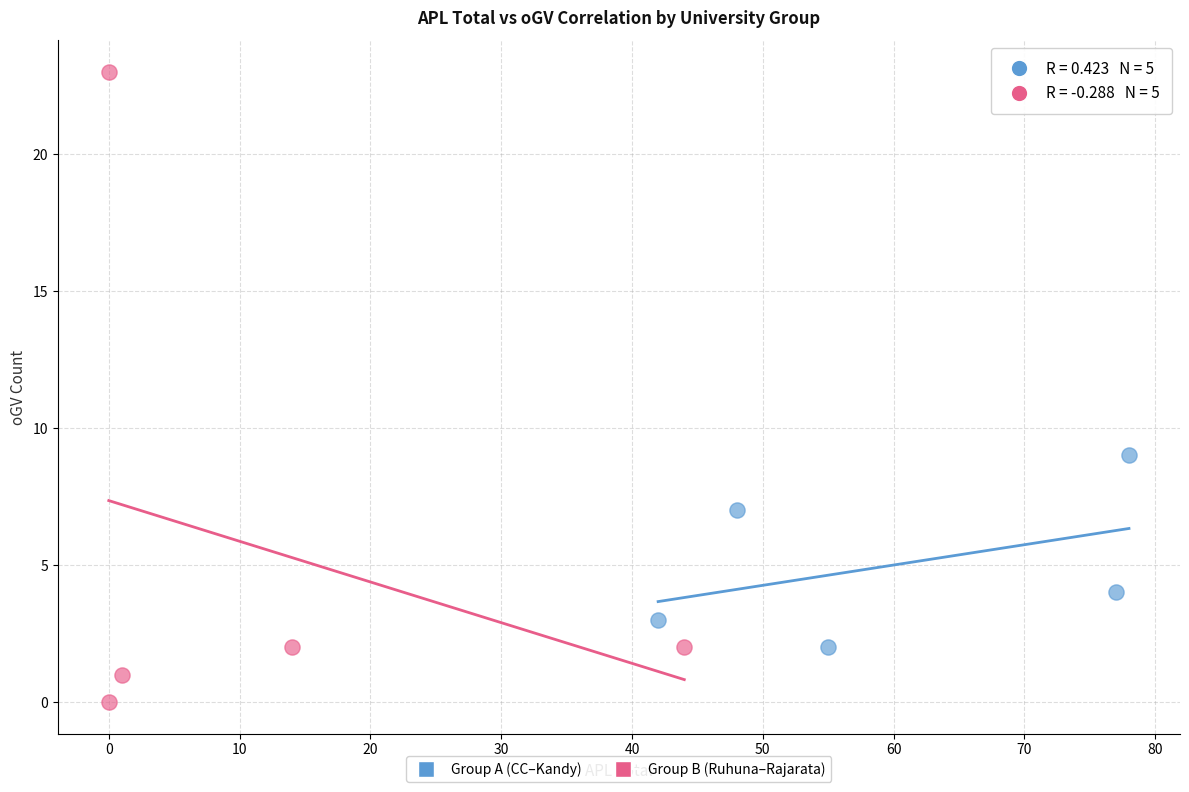

Which series has the largest Y range (max minus min)?

Group B (Ruhuna–Rajarata)